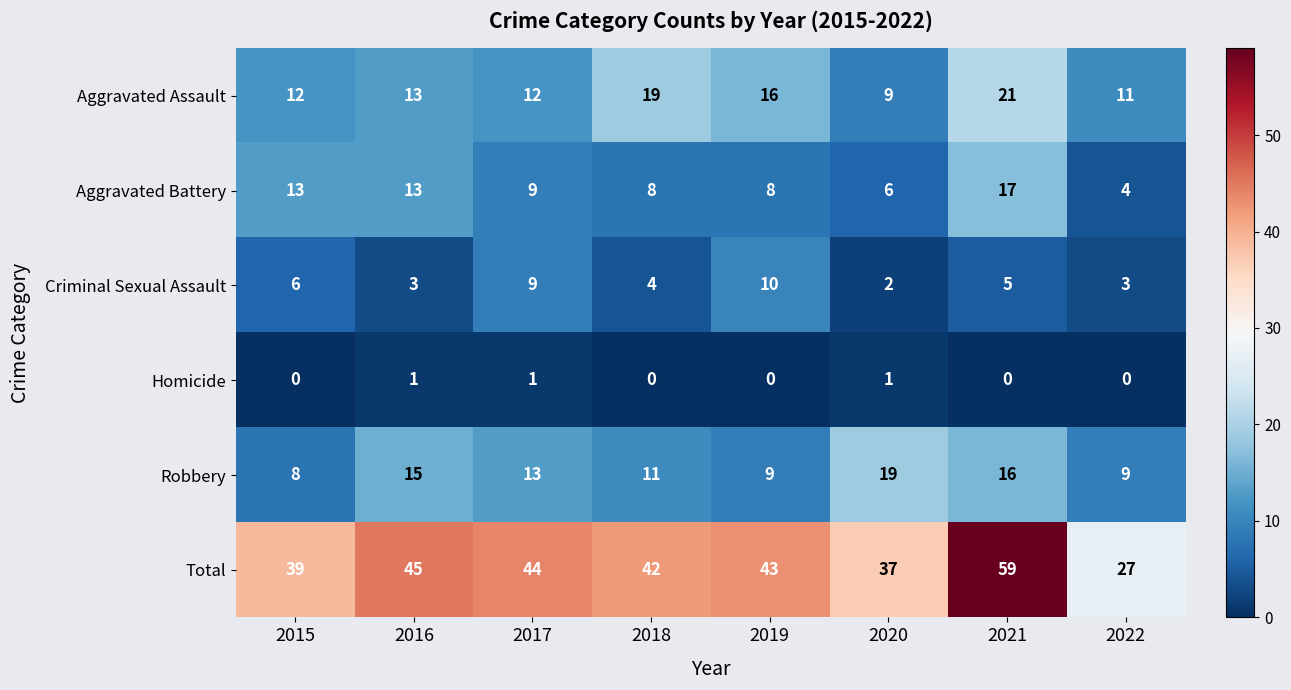

True or false: Robbery has a value of 4 at 2016.

False